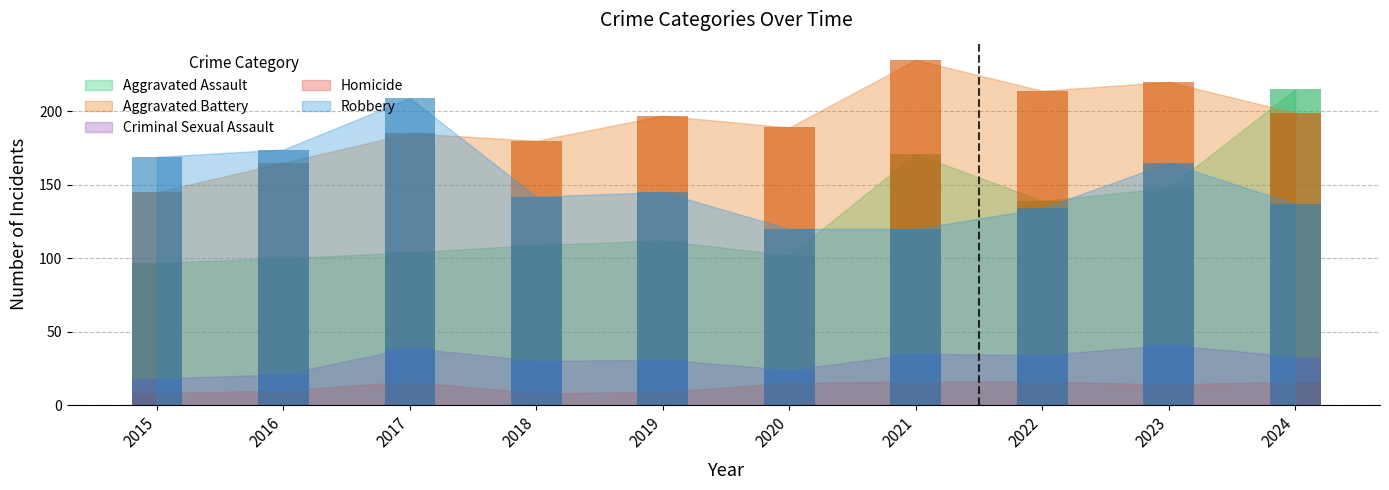

What is the highest value of the Aggravated Battery series?

235